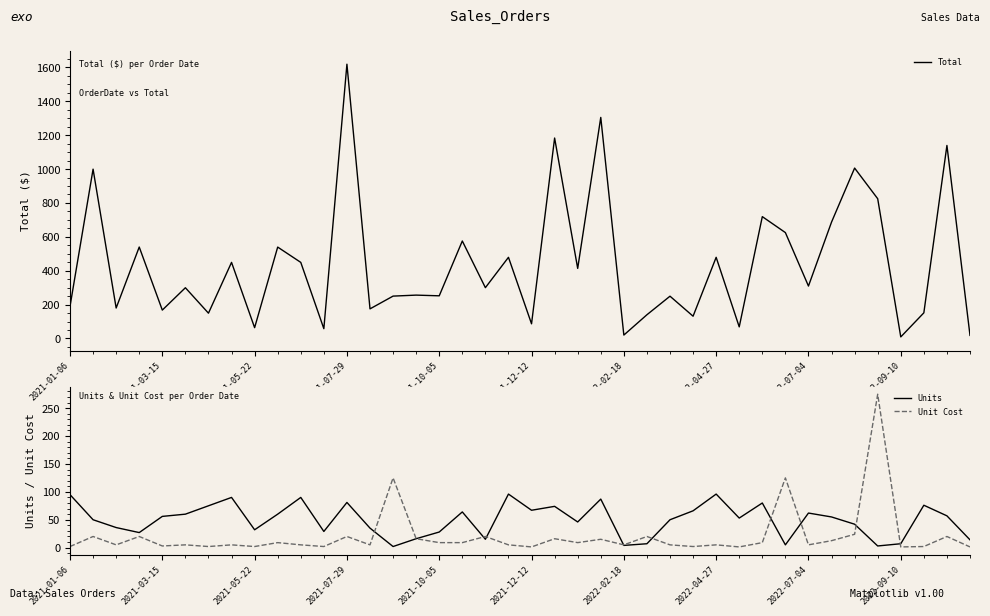

At which label is Units closest to 49?

2021-03-15